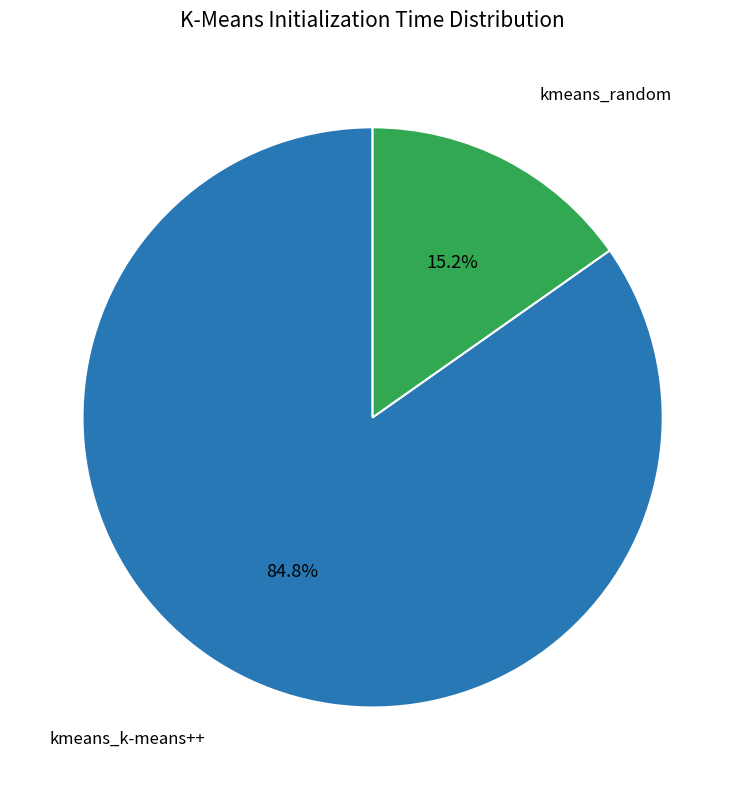

Is there a majority slice in this chart?

Yes